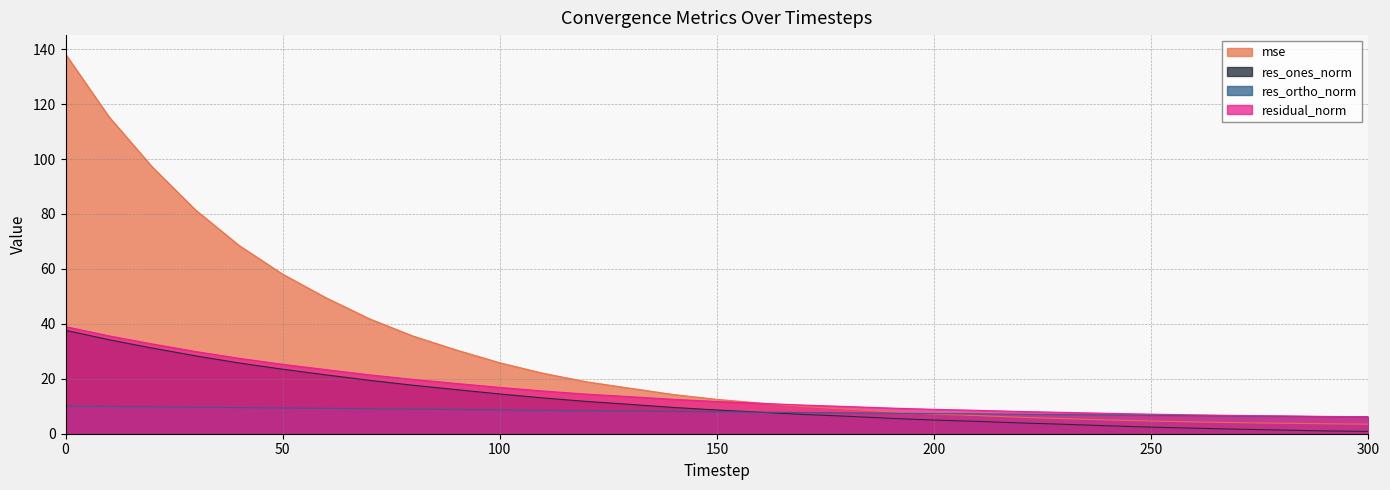

True or false: mse and res_ortho_norm intersect in this chart.

True